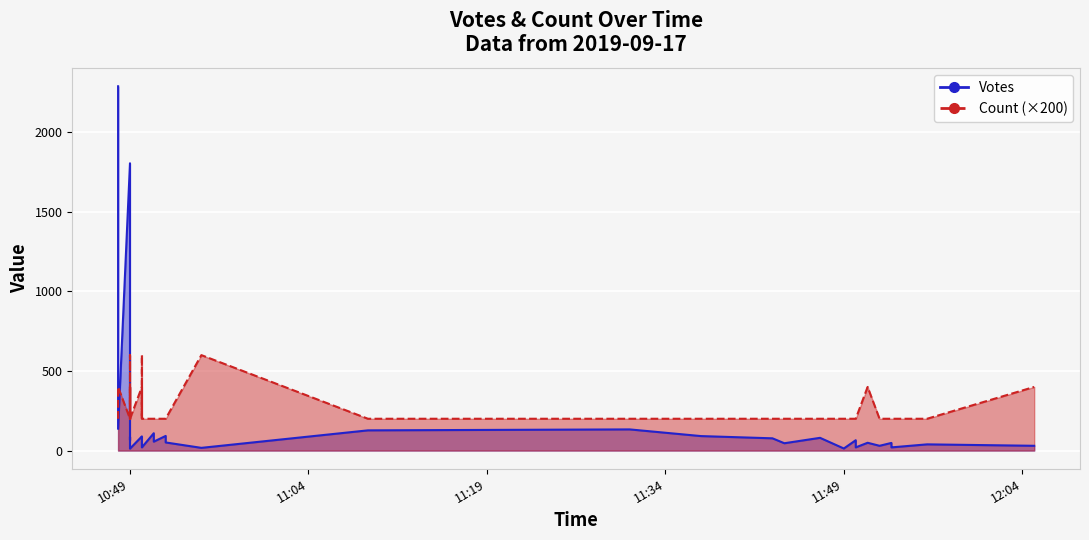

True or false: Votes and Count intersect in this chart.

False